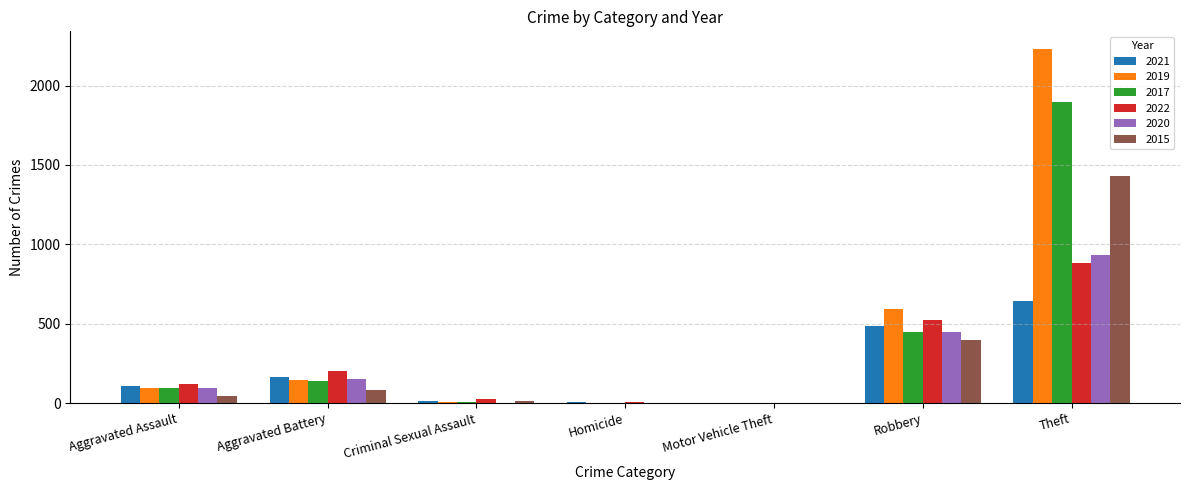

Is it true that 2021 equals 484 at Robbery?

True